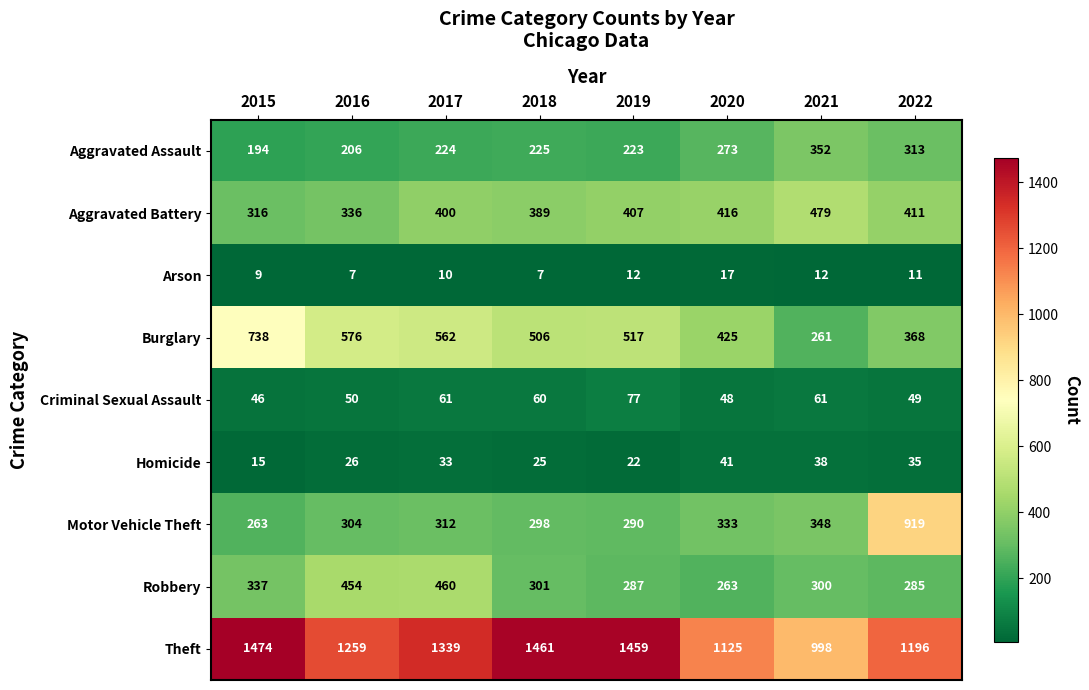

Which label corresponds to the largest value in the chart?

2015